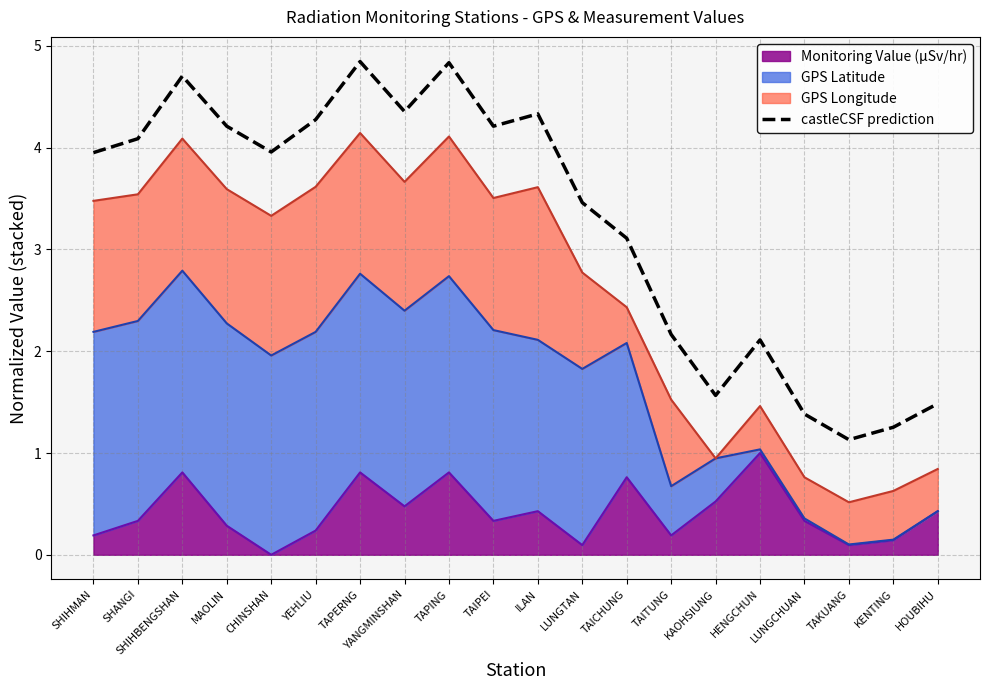

What is the label of the 4th point from the right?

LUNGCHUAN